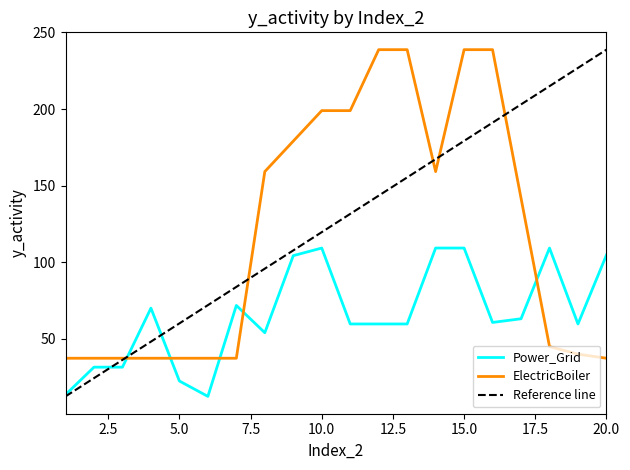

Is the value of ElectricBoiler at 10 greater than the value of Power_Grid at 13?

Yes